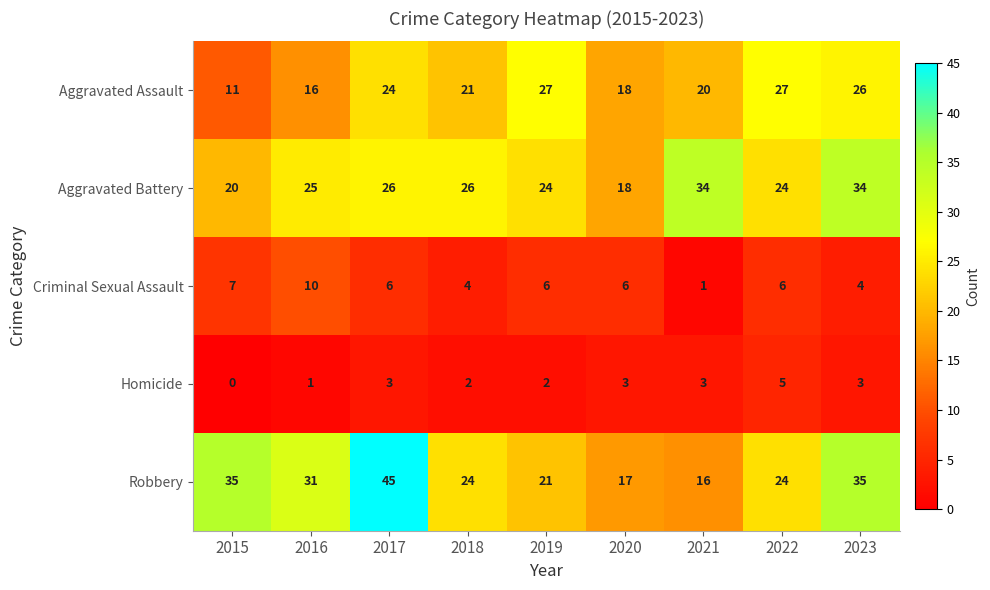

True or false: Robbery has a value of 17 at 2020.

True